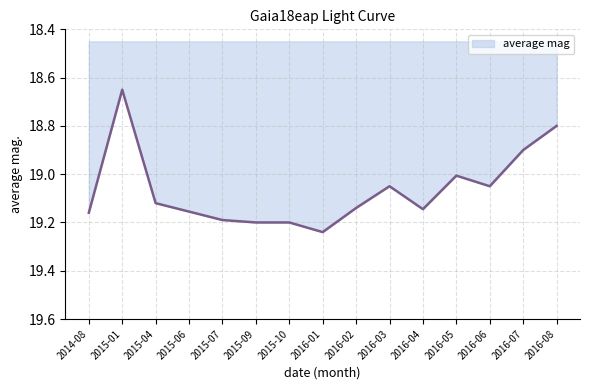

What is the difference between the values at 2015-09 and 2016-08?

0.4